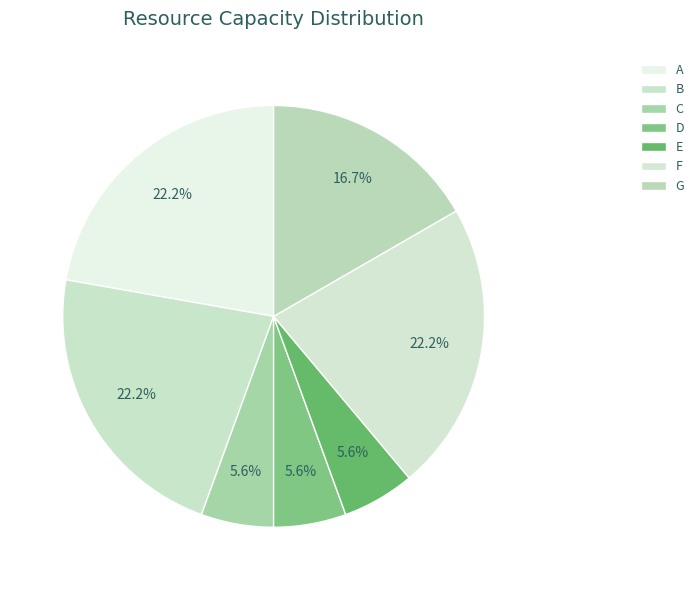

How many segments does this pie chart have?

7